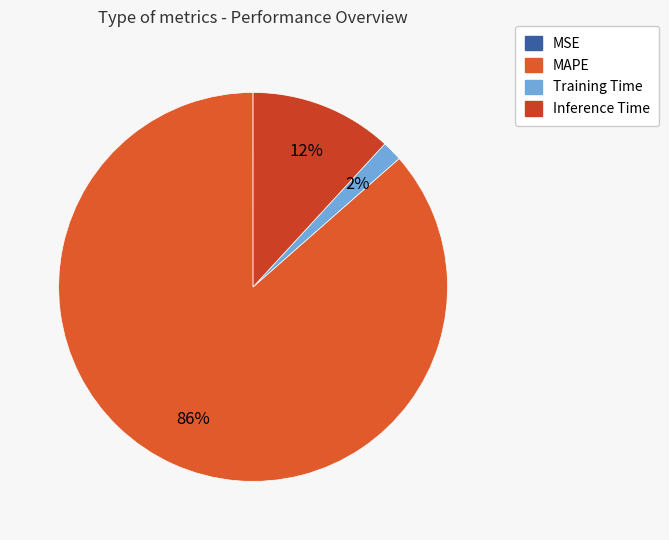

To the nearest percent, what percentage of the pie is Training Time?

2%